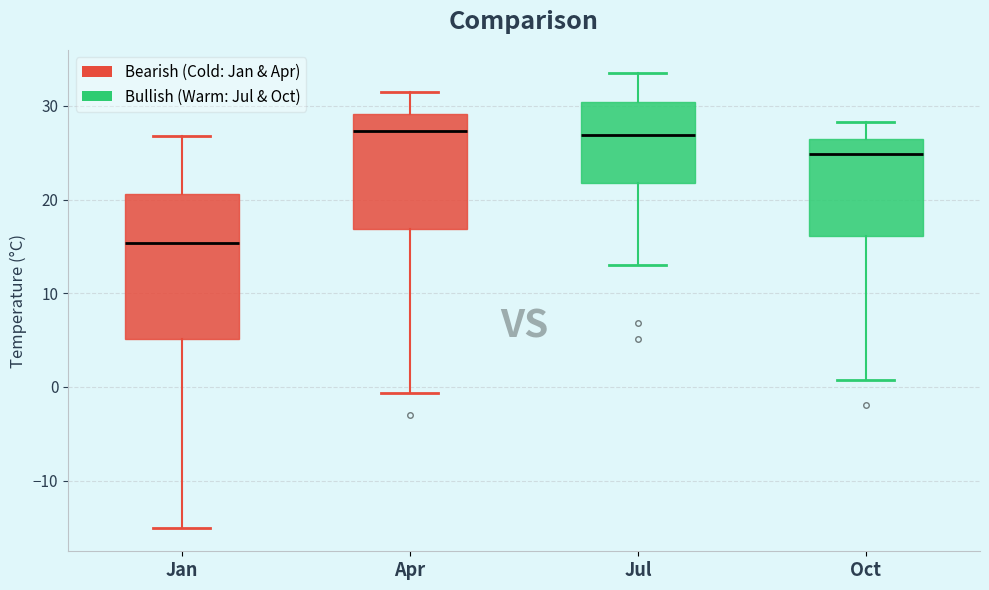

Which box's median line is the lowest?

Jan